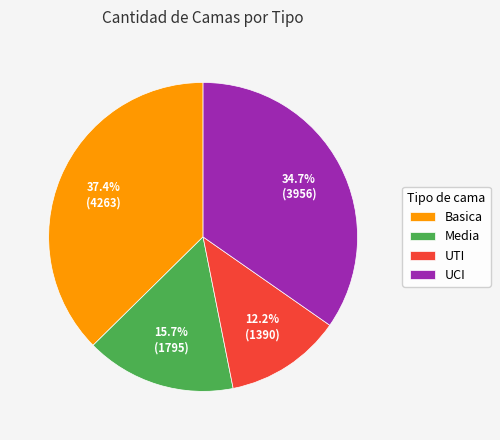

What percentage is NOT represented by Media?

84.3%